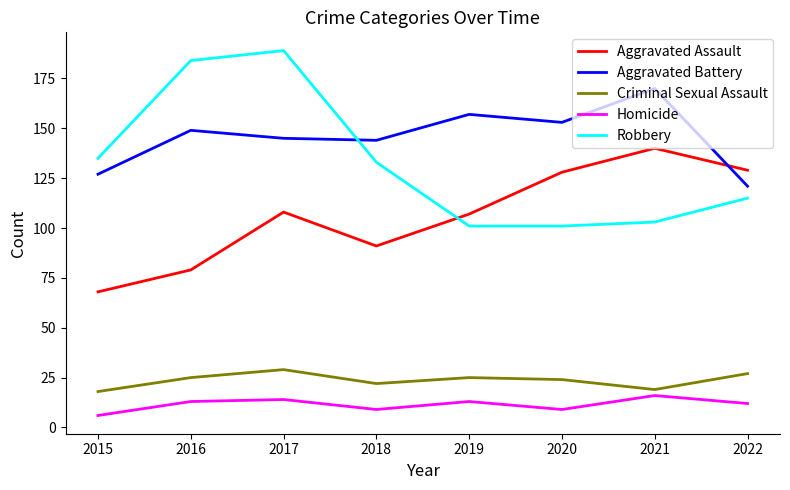

In Homicide, how many points are lower than both neighbors (excluding endpoints)?

2